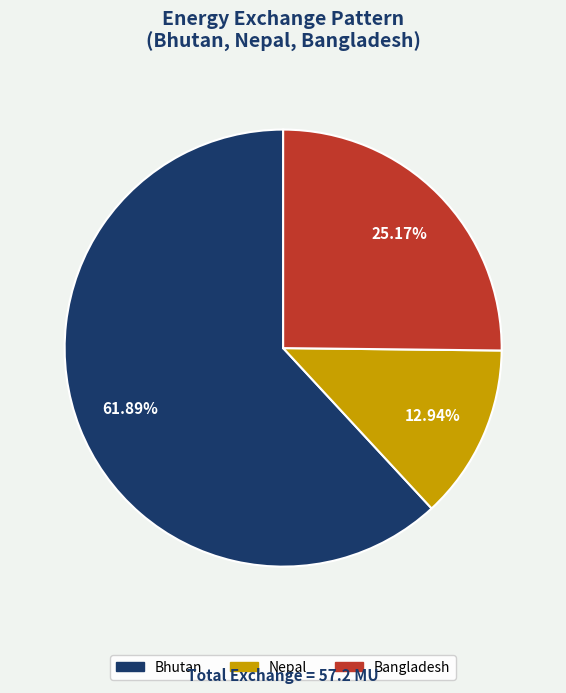

Is there any slice that represents more than half of the pie?

Yes